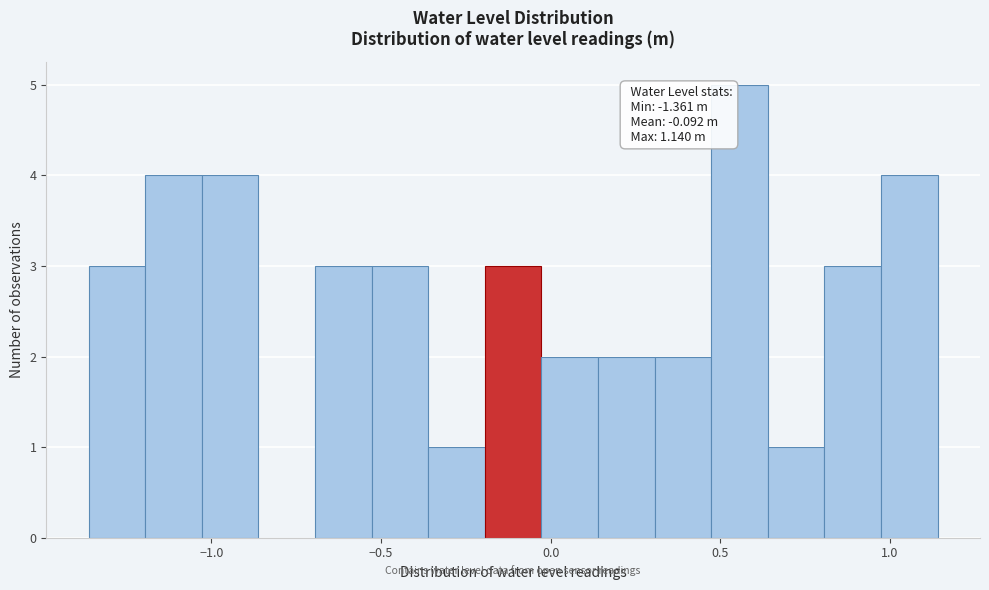

Read against the x-axis, roughly where is the centre of the tallest bar?

0.55